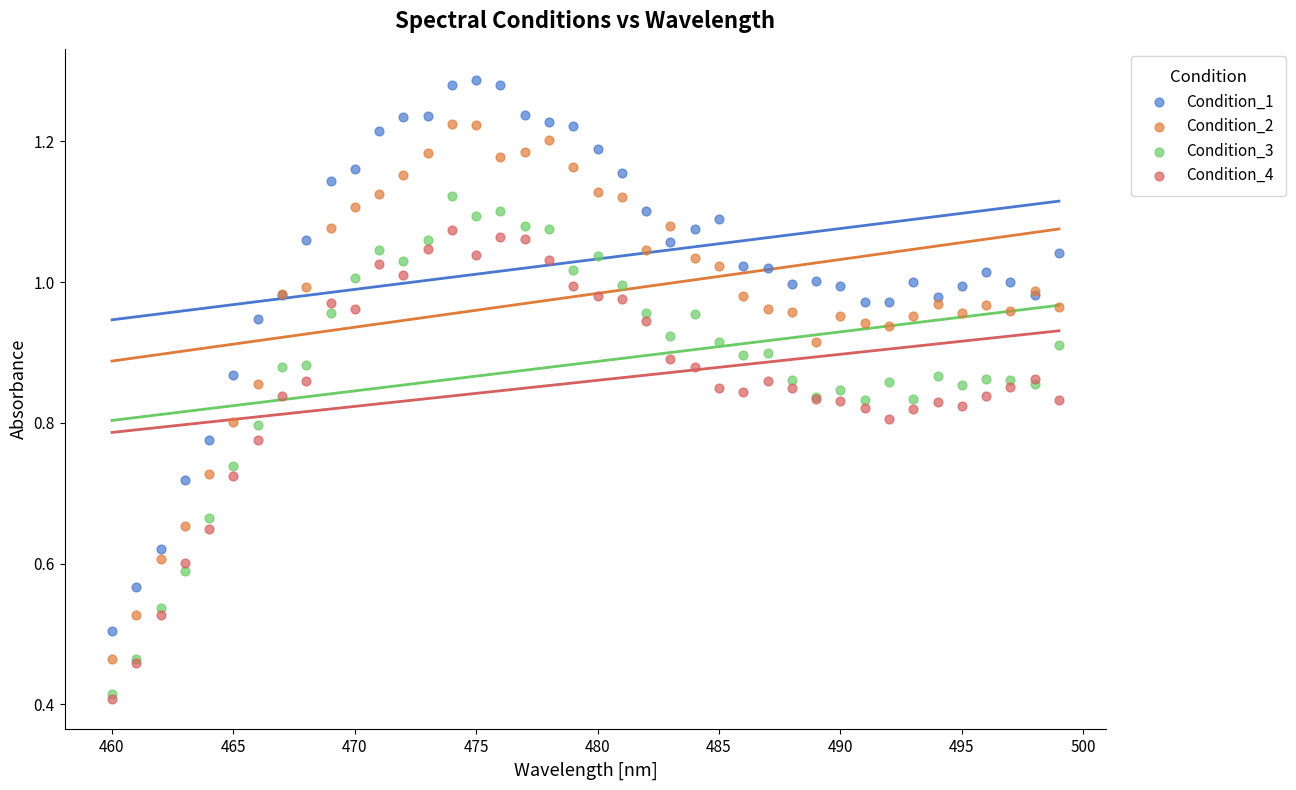

Which series reaches the maximum Y coordinate?

Condition_1